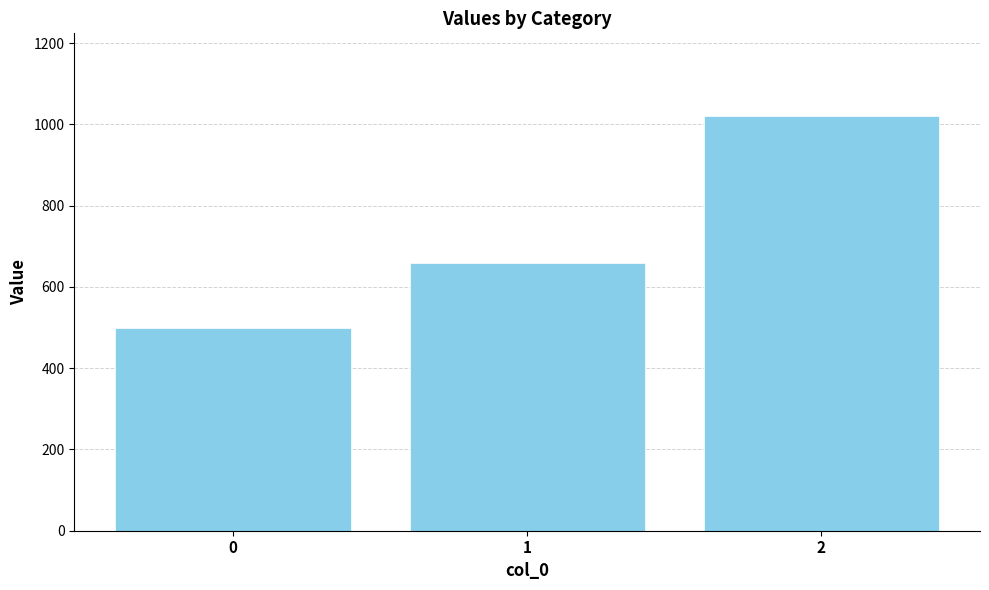

How many series are shown in this chart?

1